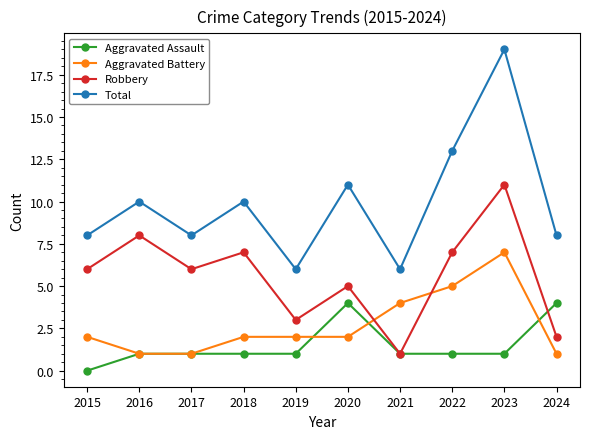

Which series has the largest range (max minus min)?

Total